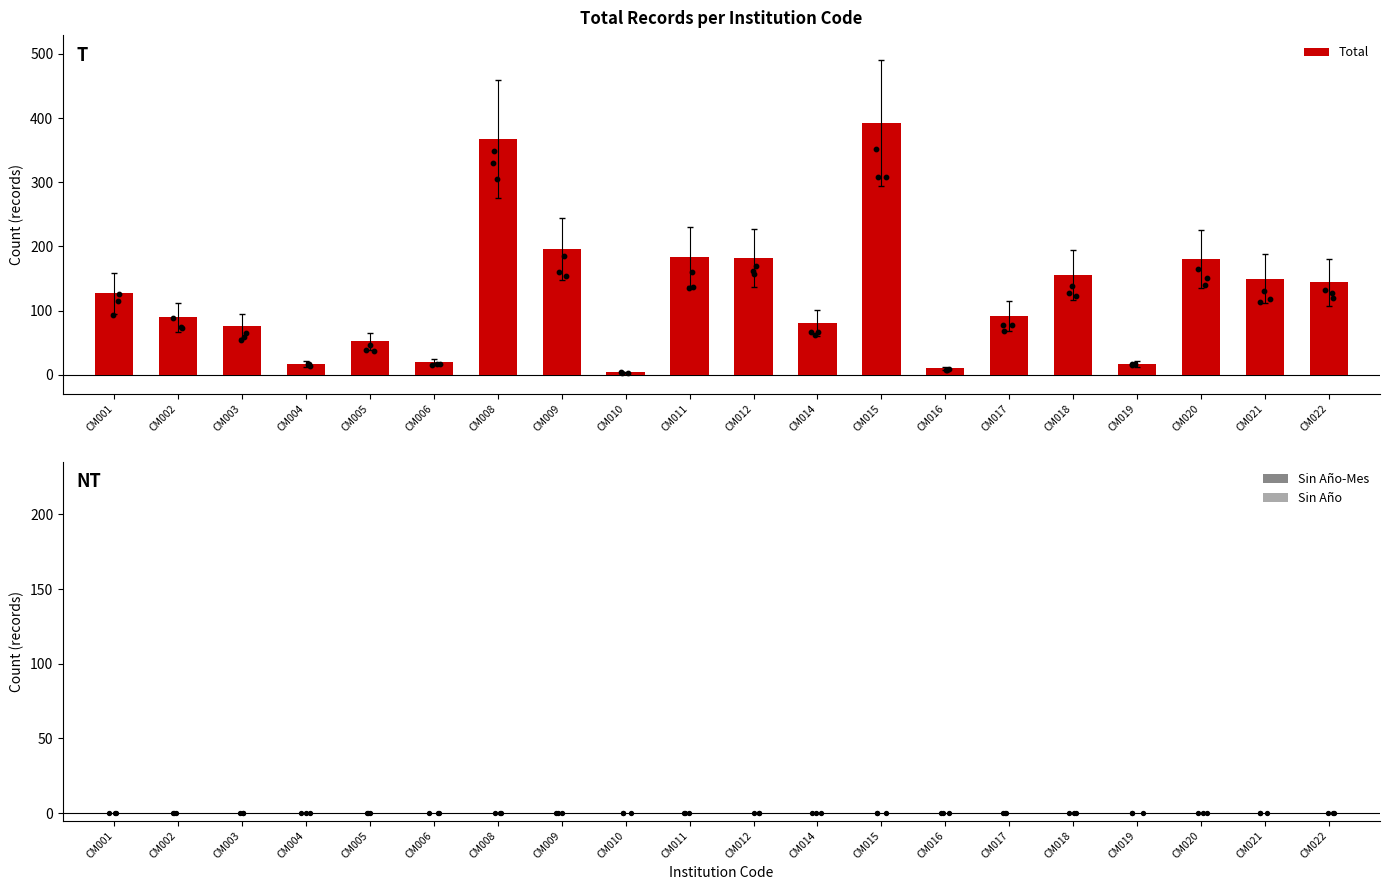

Is the value of Sin Año at CM015 greater than the value of Total at CM021?

No